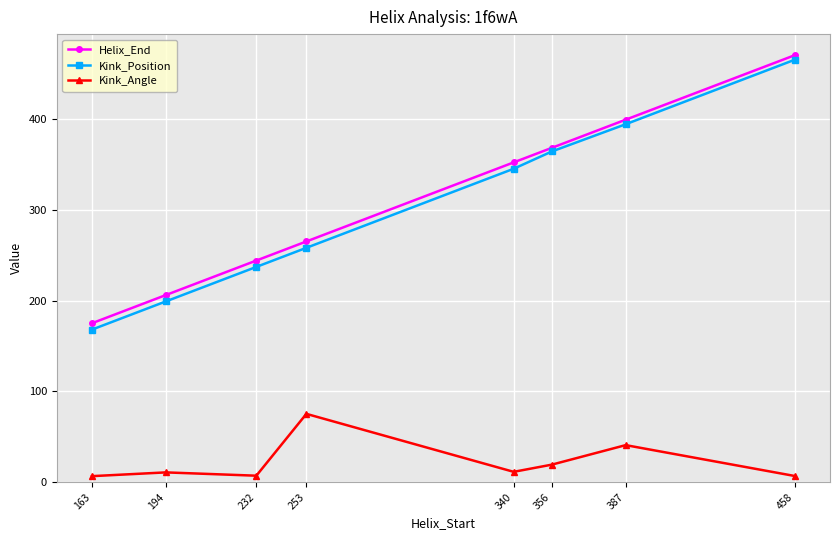

What value does the Helix_End series have at 163?

175.0